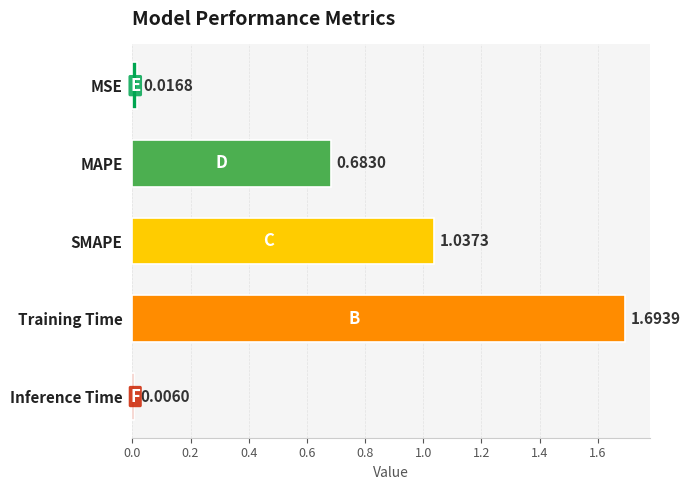

Rank the categories by value from lowest to highest.

Inference Time, MSE, MAPE, SMAPE, Training Time